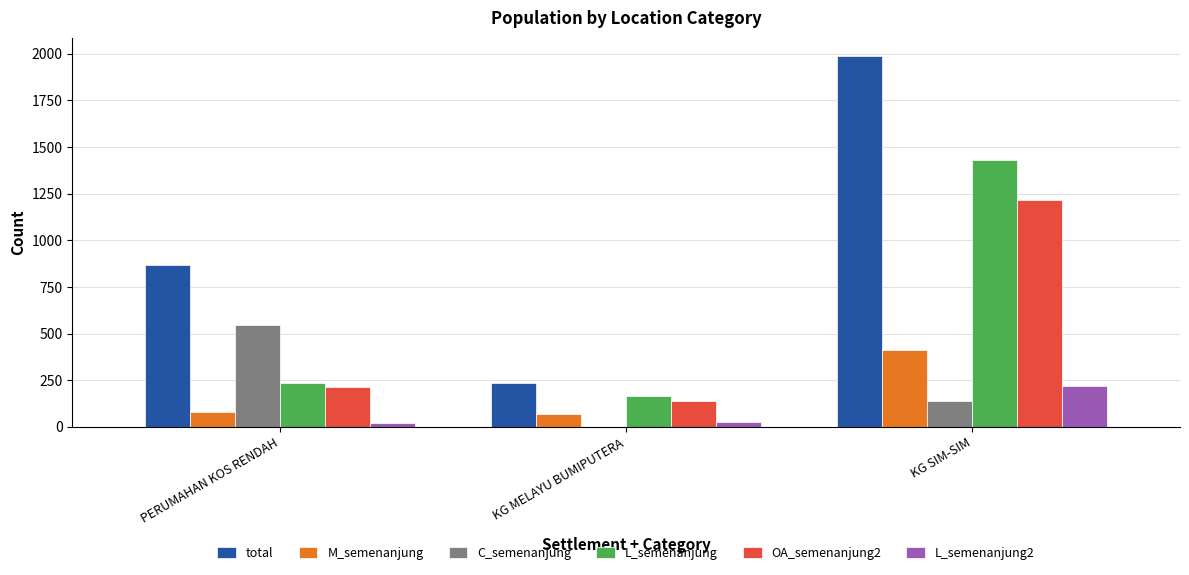

Does the chart contain stacked bars?

No